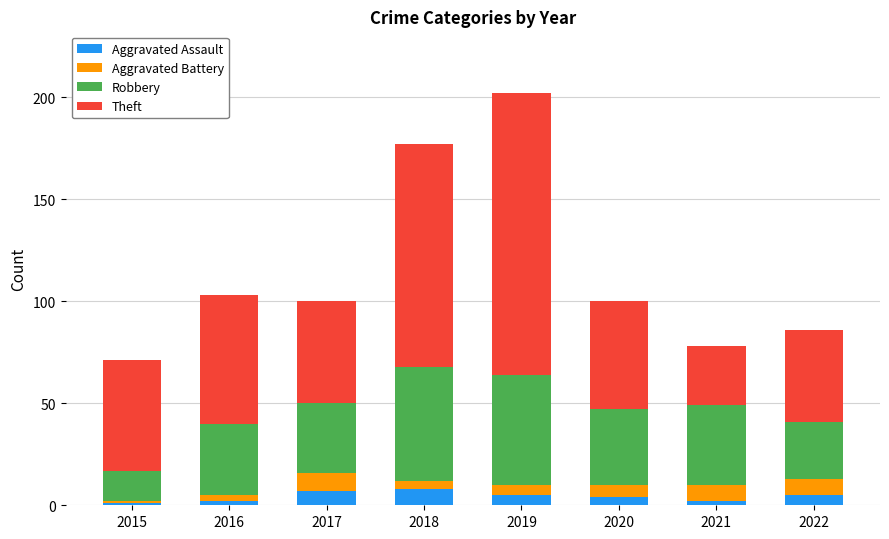

What is the highest value of the Aggravated Assault series?

8